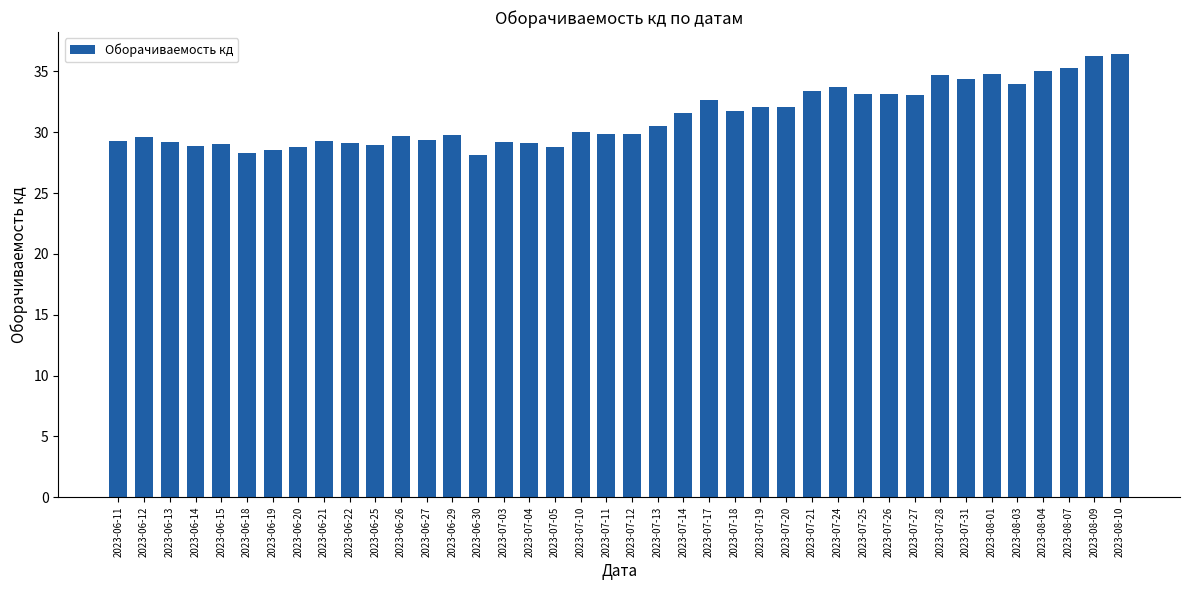

What position from the left is 2023-07-05?

18